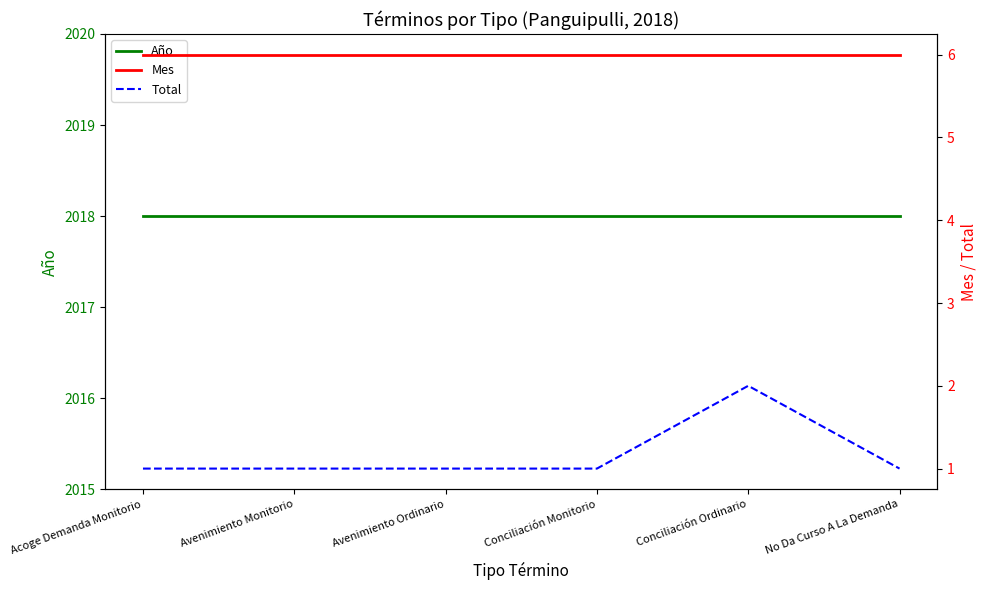

Is the value of Año at Avenimiento Monitorio greater than the value of Total at Avenimiento Monitorio?

Yes